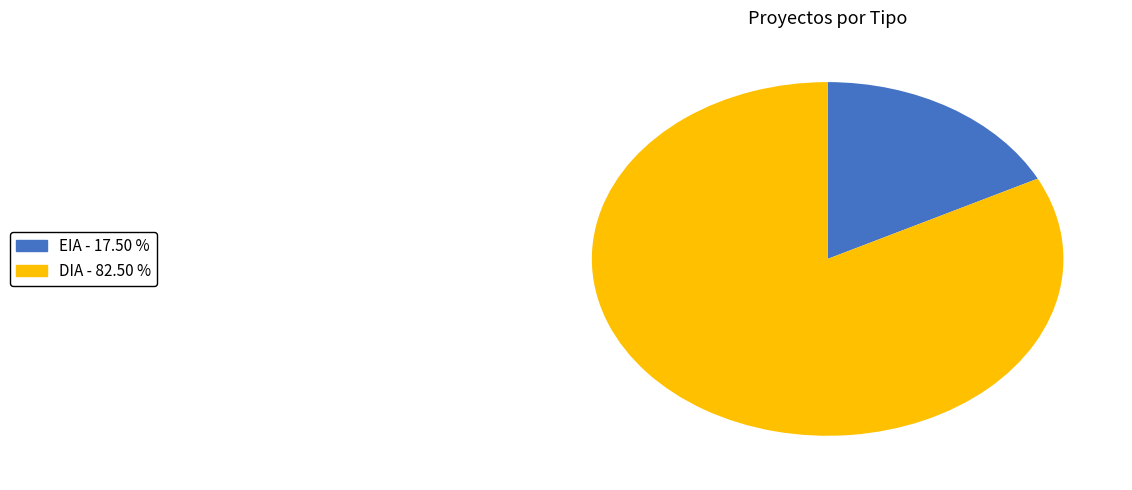

Which slice is the smallest?

EIA